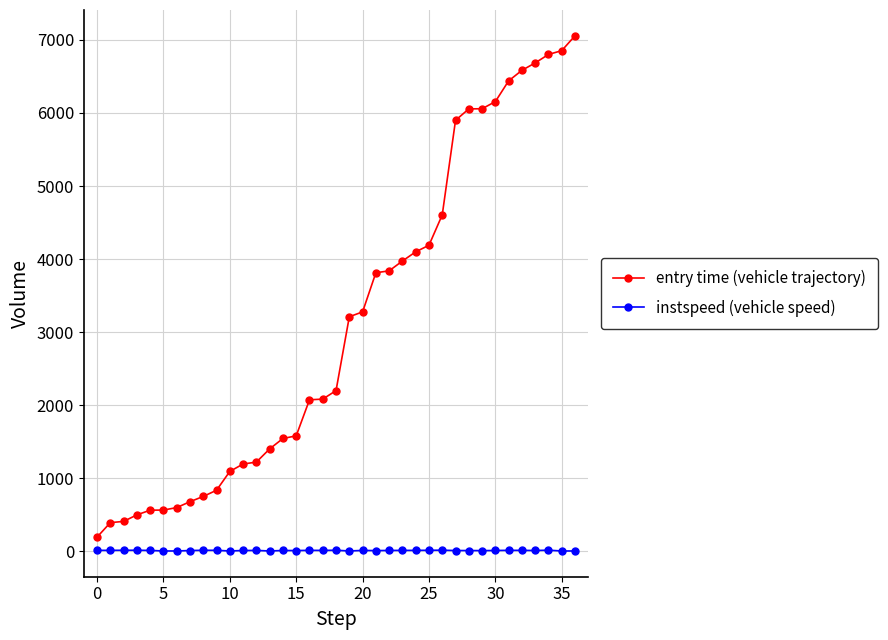

Which series has the widest spread of values?

entry time (vehicle trajectory)